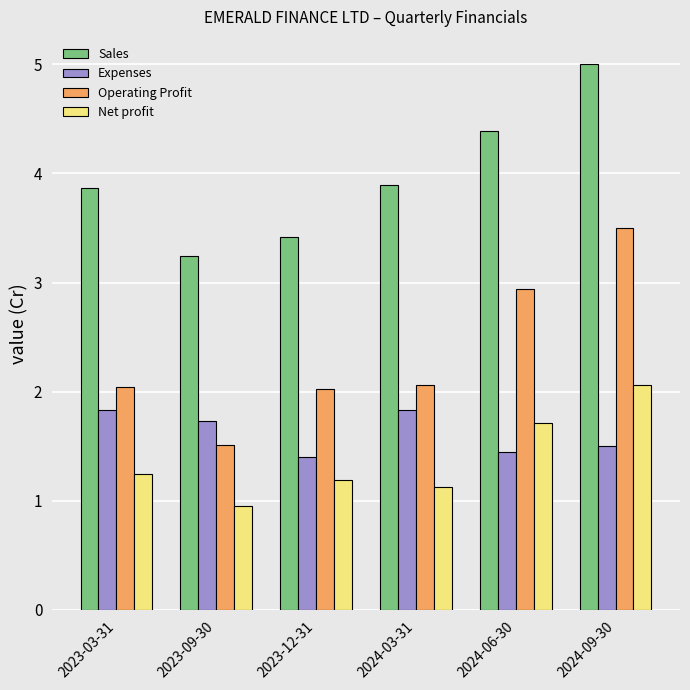

What is the value of the Sales bar at the 6th from the left?

5.0